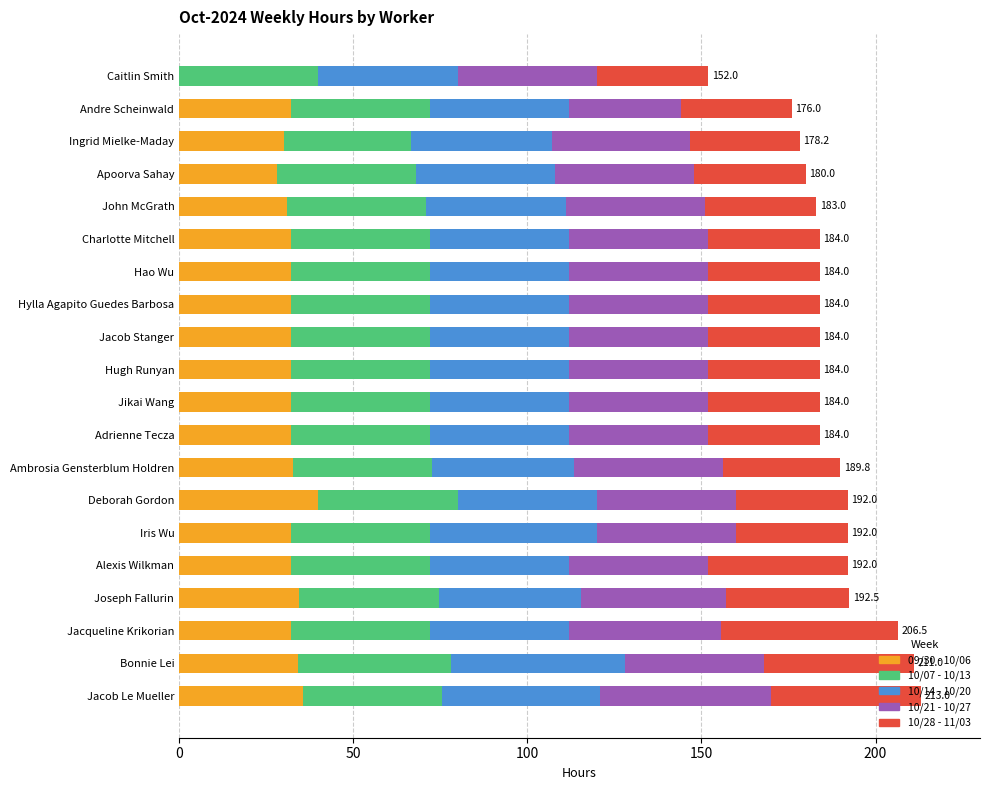

The value of 09/30 - 10/06 at Caitlin Smith is -13.8. True or false?

False